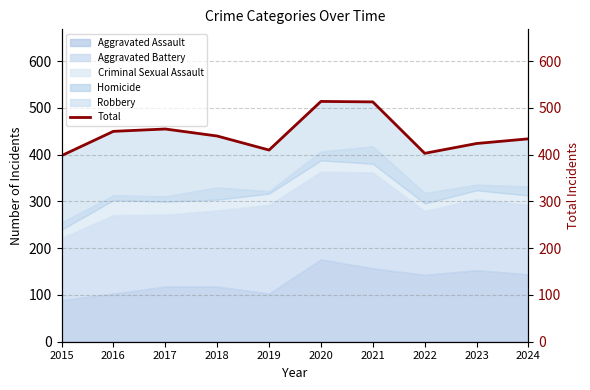

Where is the data nearest to the value 456?

2017